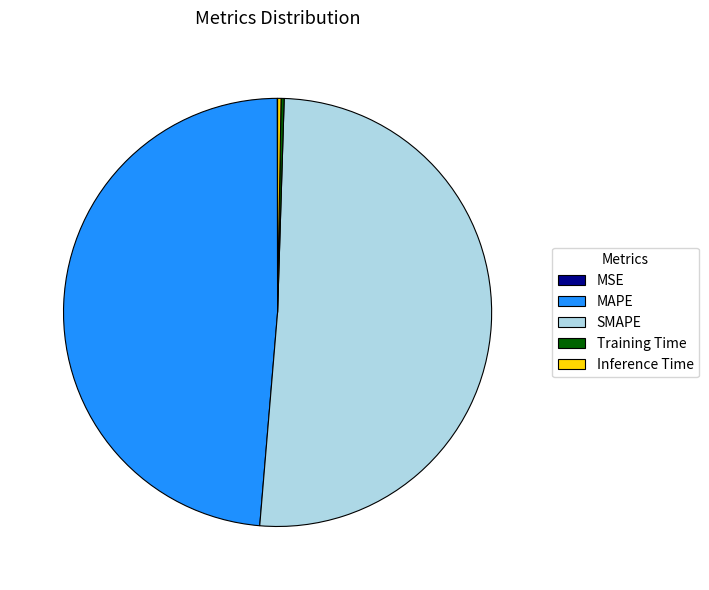

Which category has the biggest portion of the pie?

SMAPE